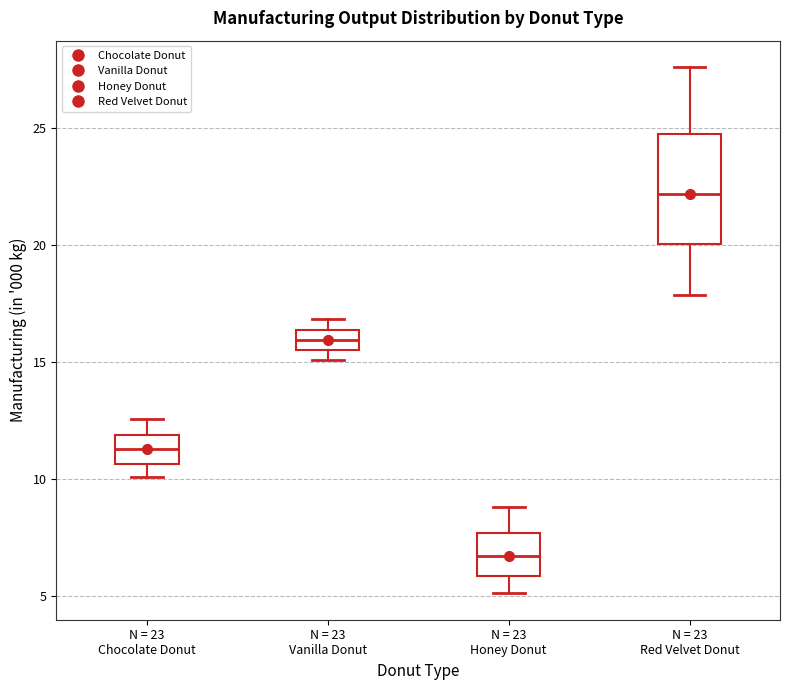

Reading left to right, transcribe this box plot: for each box, give where its median line is, the range the box spans, and where its two whiskers end, as read against the y-axis. The values are not printed on the chart, so give them approximately, as read against the axis.

N = 23 Chocolate Donut: median 11.5, box 10.5 to 12.0, whiskers 10.0 to 12.5
N = 23 Vanilla Donut: median 16.0, box 15.5 to 16.5, whiskers 15.0 to 17.0
N = 23 Honey Donut: median 6.5, box 6.0 to 7.5, whiskers 5.0 to 9.0
N = 23 Red Velvet Donut: median 22.0, box 20.0 to 24.5, whiskers 18.0 to 27.5